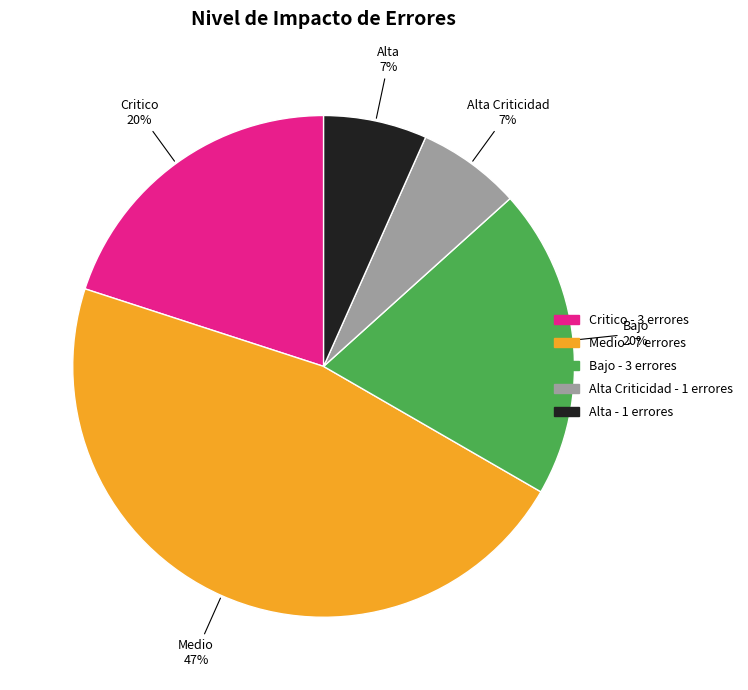

To the nearest percent, what is the average slice percentage?

20%